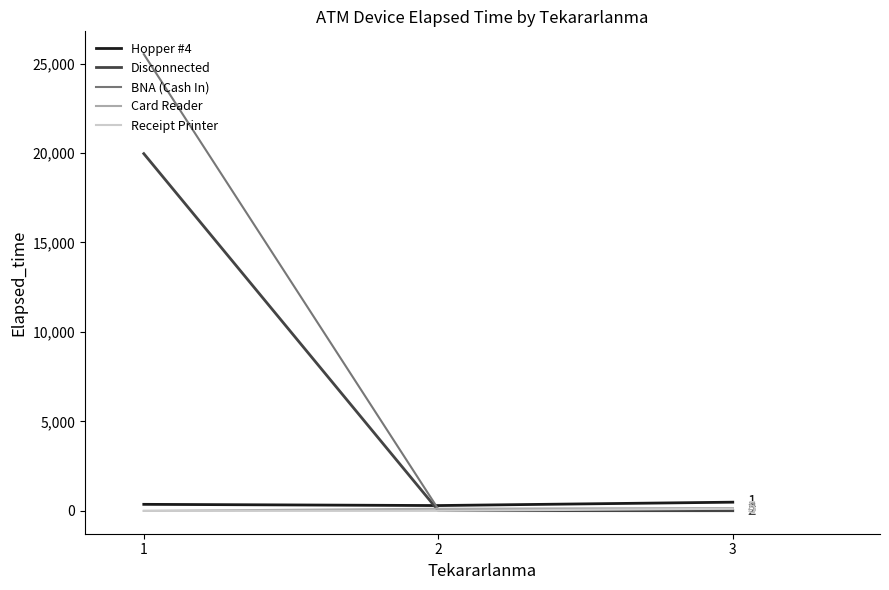

At how many categories does at least one series exceed 6814?

1